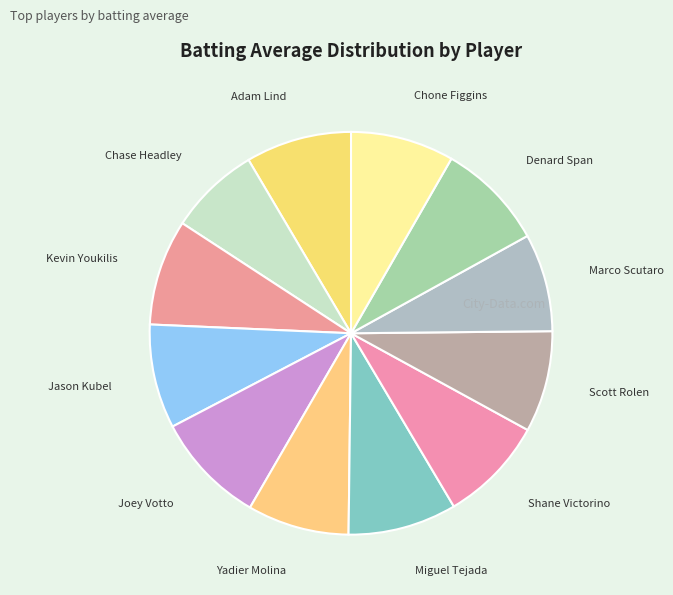

Is there any slice that represents more than half of the pie?

No